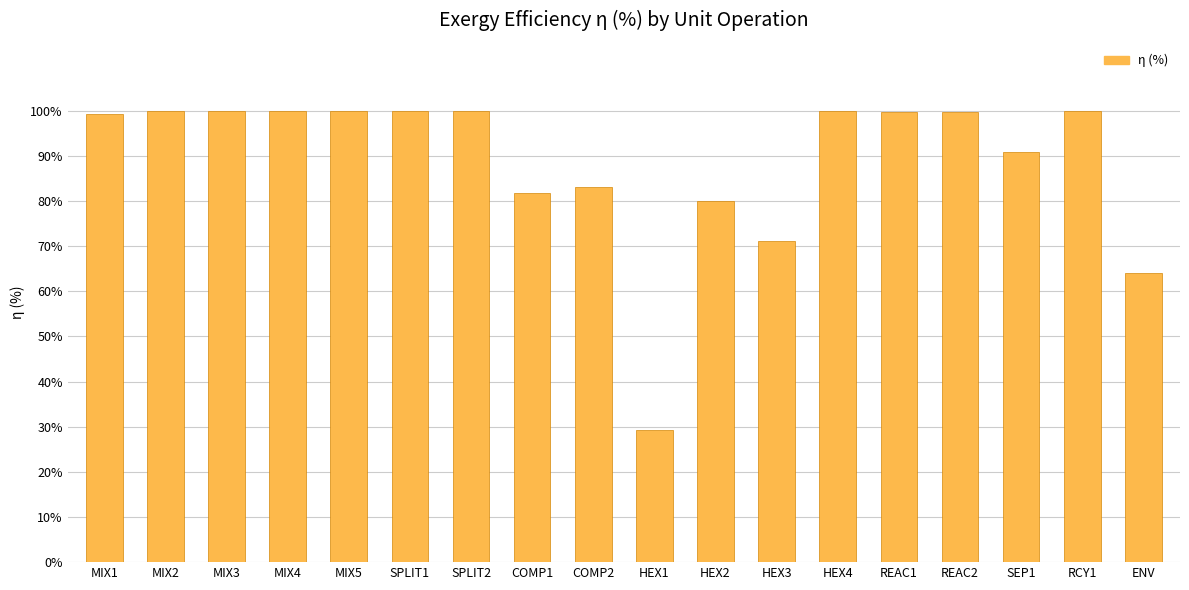

What is the difference between the values at REAC1 and MIX1?

0.5